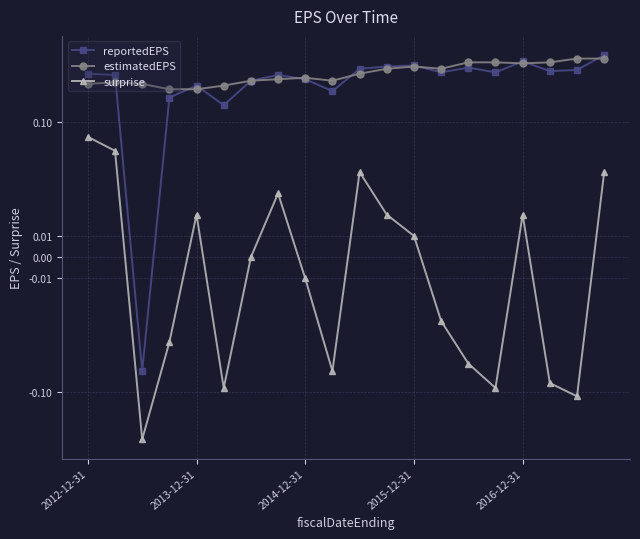

True or false: reportedEPS has a value of 0.2 at 2013-12-31.

True